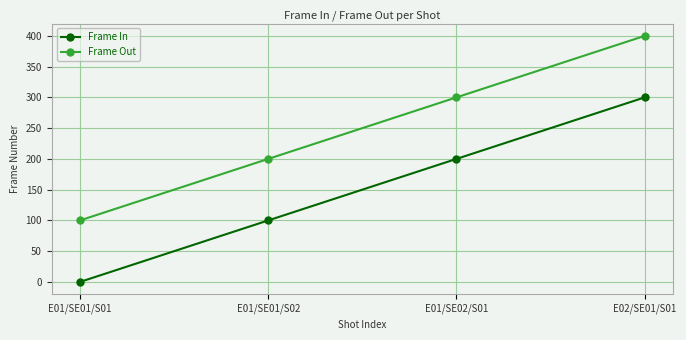

True or false: Frame In has more than 0 interior local peaks.

False